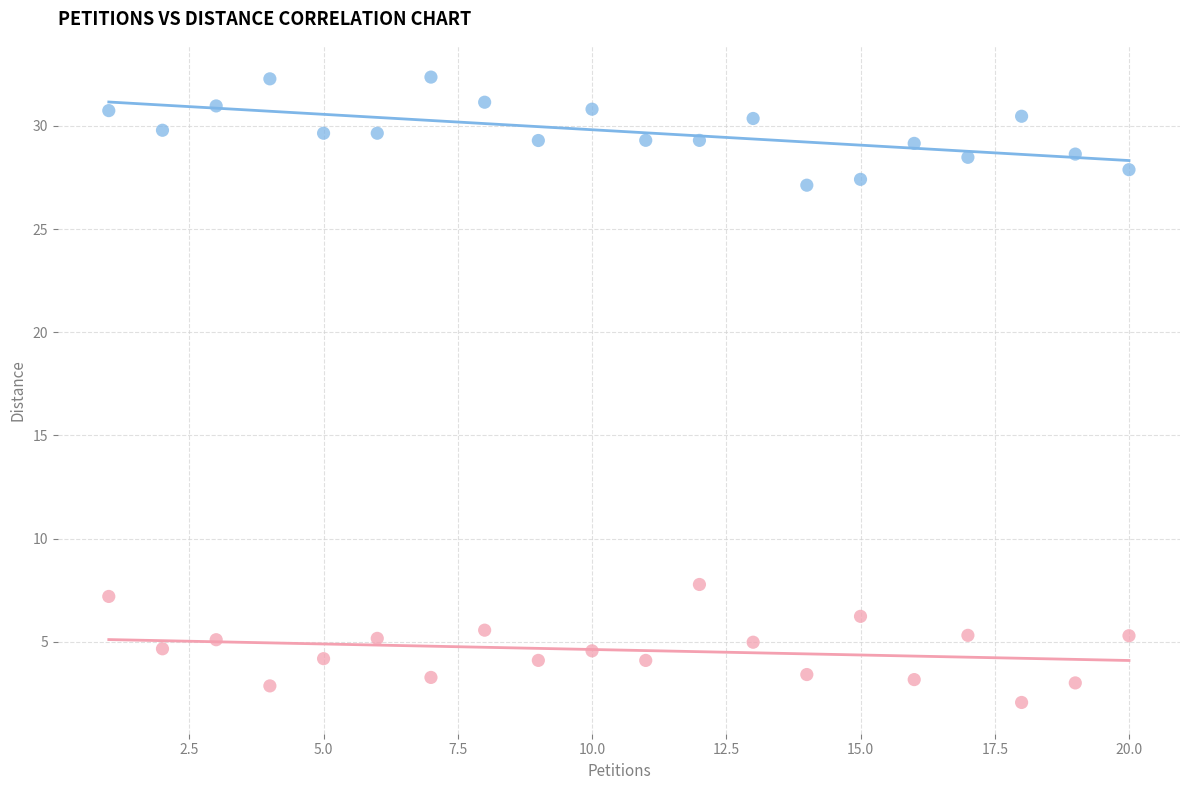

Across all data points, what is the range of Y values (max minus min)?

30.3